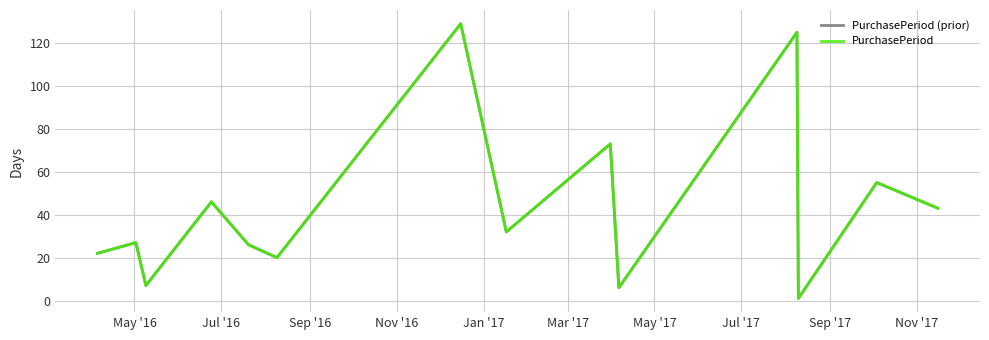

What is the lowest value of the PurchasePeriod series?

1